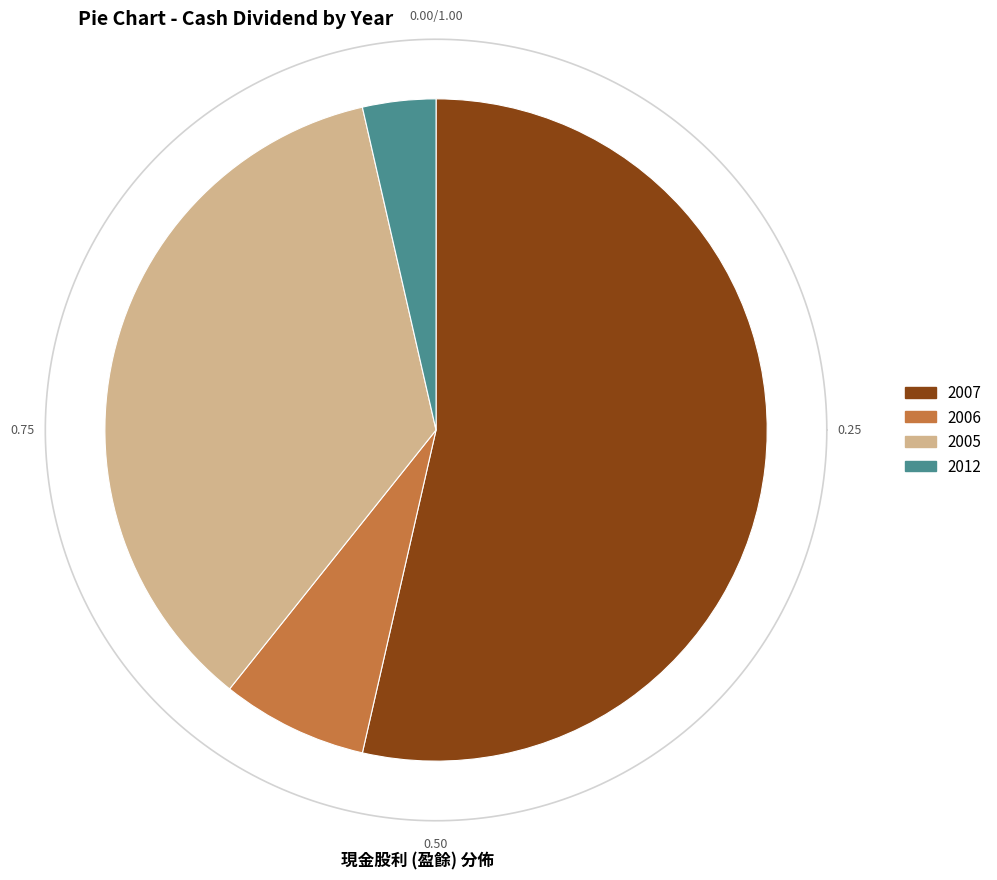

Which category has the biggest portion of the pie?

2007